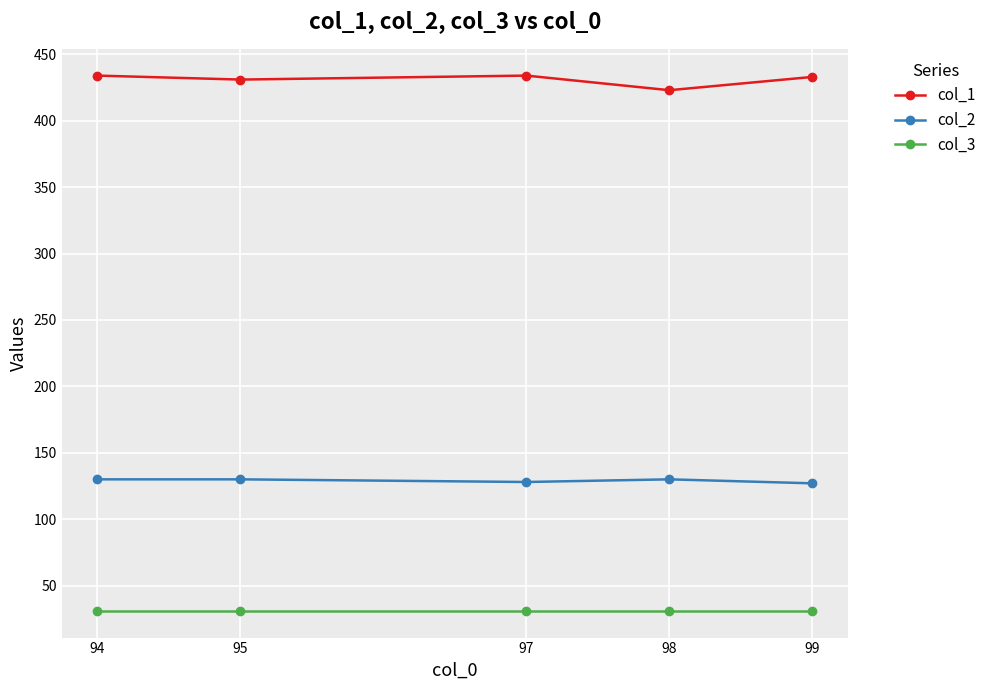

True or false: col_1 and col_3 intersect in this chart.

False